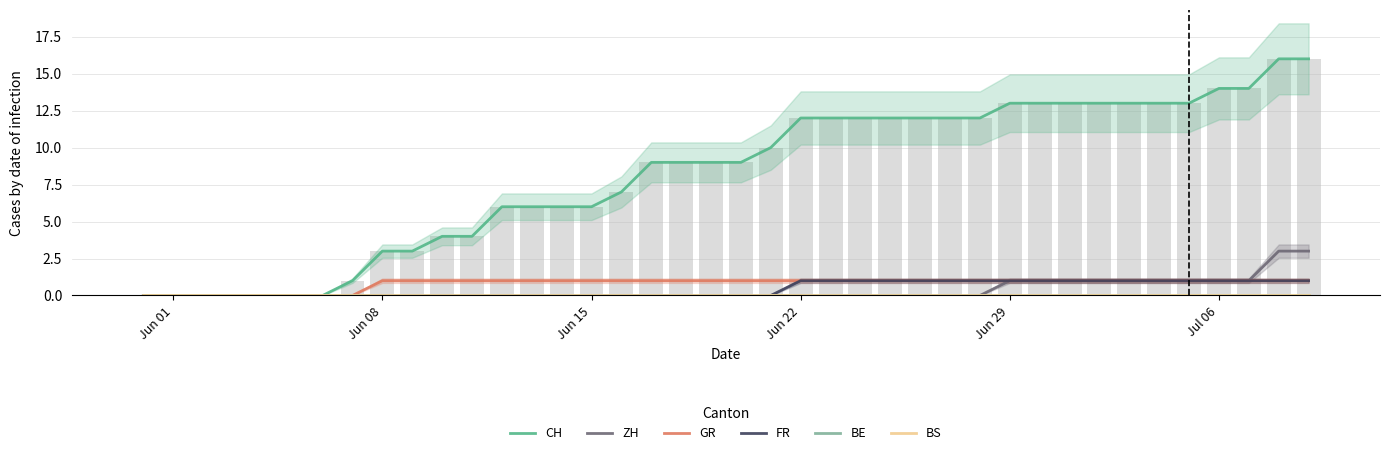

What is the greatest value displayed?

16